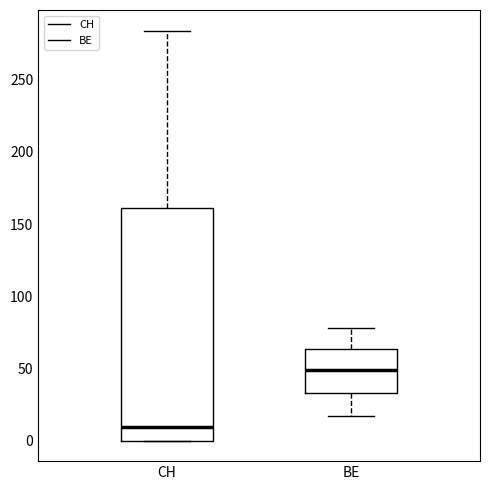

Where does the upper whisker of the box for BE end on the y-axis? The values are not printed on the chart, so give them approximately, as read against the axis.

80